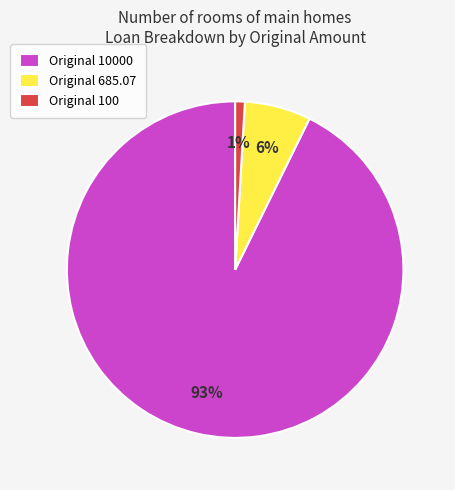

Combined, do Original 685.07 and Original 100 account for over 50%?

No